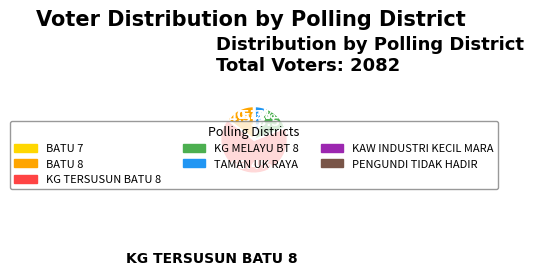

Does any single category account for the majority?

Yes